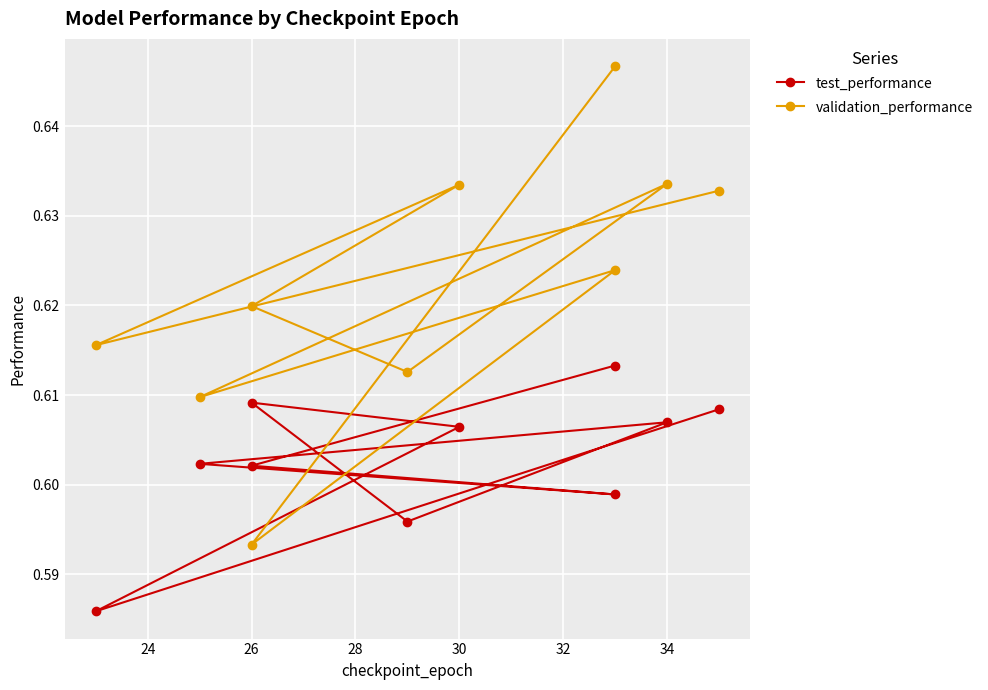

True or false: validation_performance and test_performance cross at least once.

True